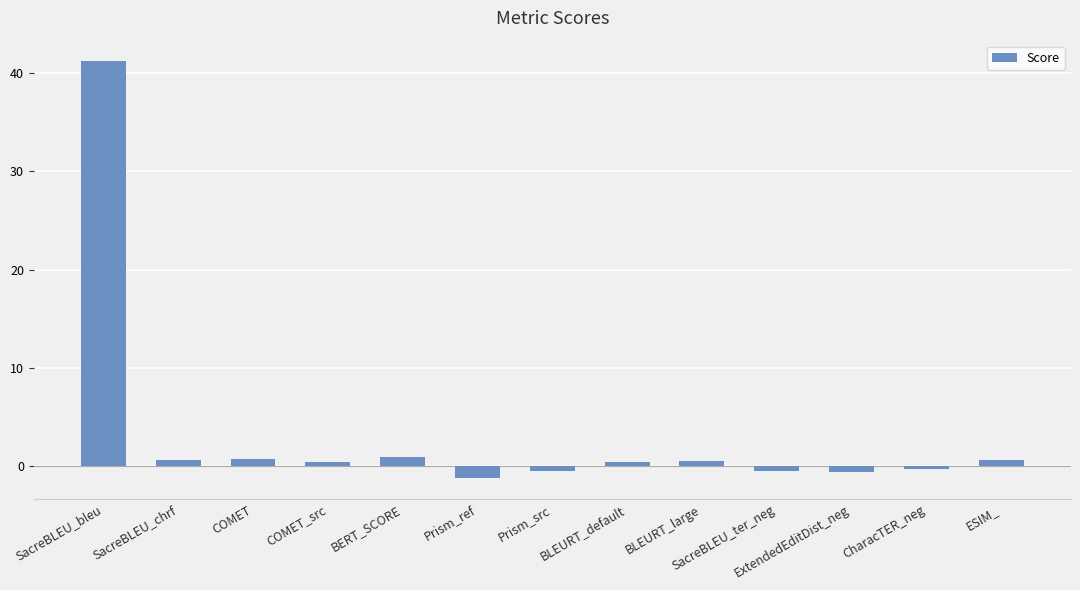

What is the label of the 13th bar from the left?

ESIM_